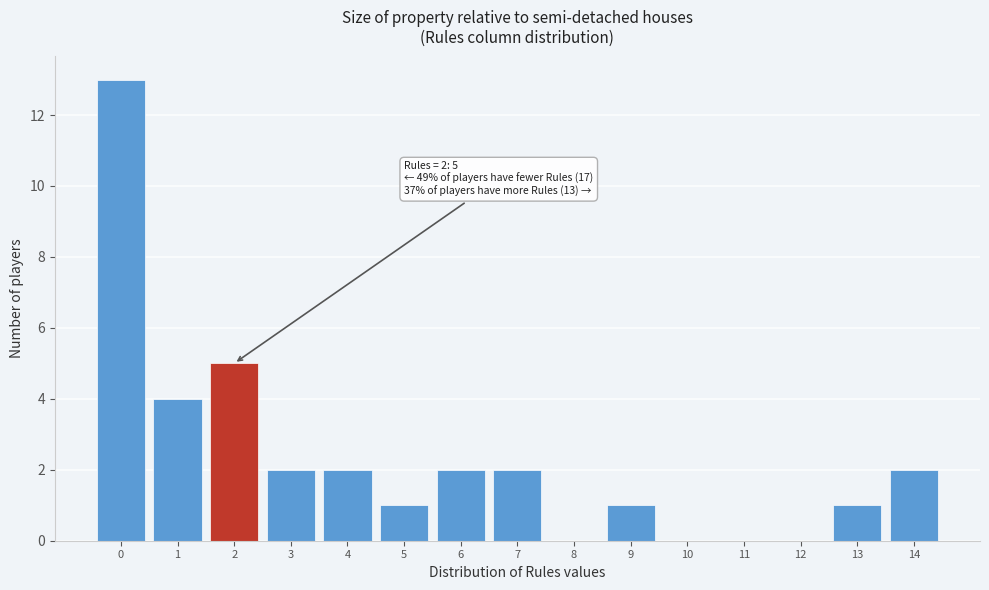

Over which range of the x-axis is the bar tallest?

-0.5 to 0.5